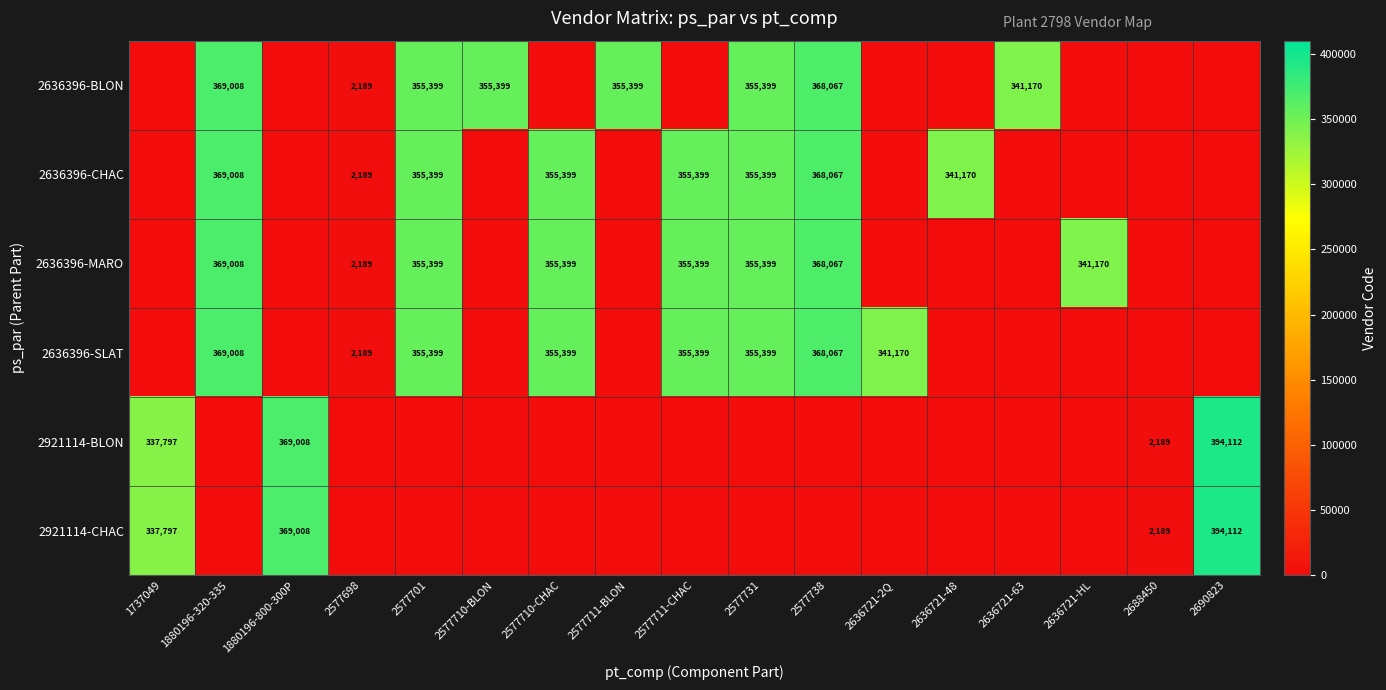

The 2636396-BLON series shows 462347 at 2577710-BLON. True or false?

False